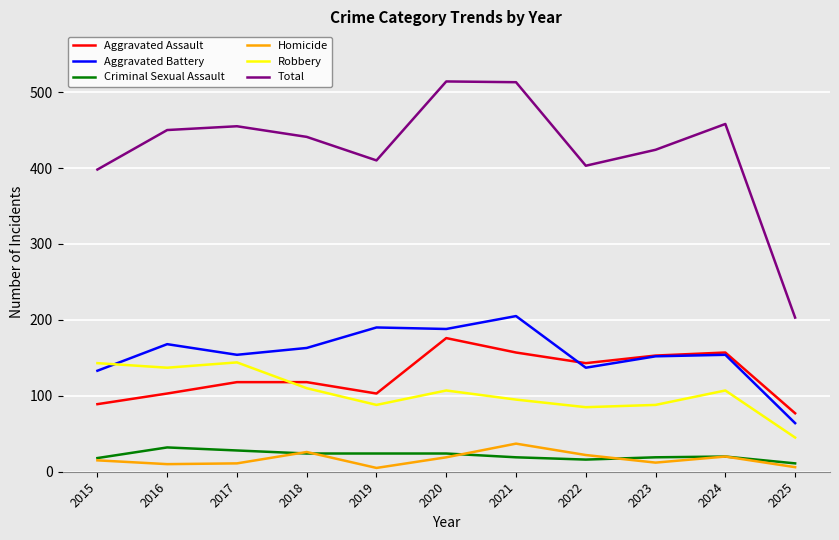

What is the sum of all Aggravated Assault values?

1394